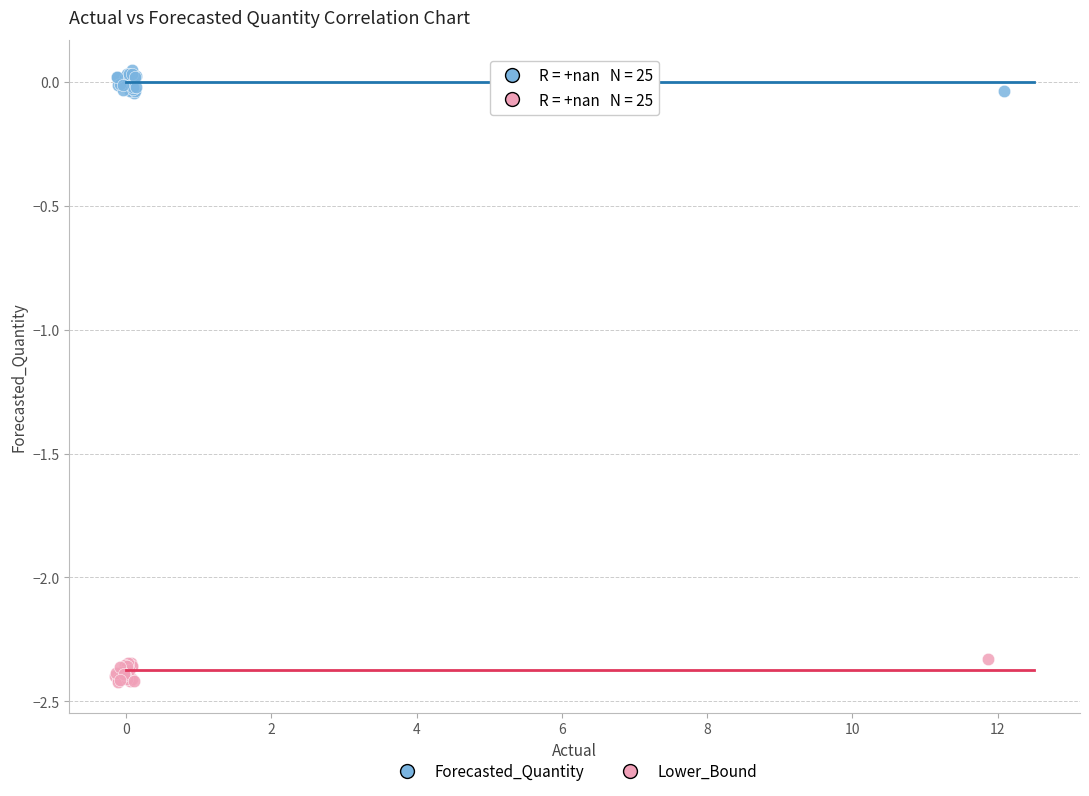

What are all the series names shown in the legend?

Forecasted_Quantity, Lower_Bound